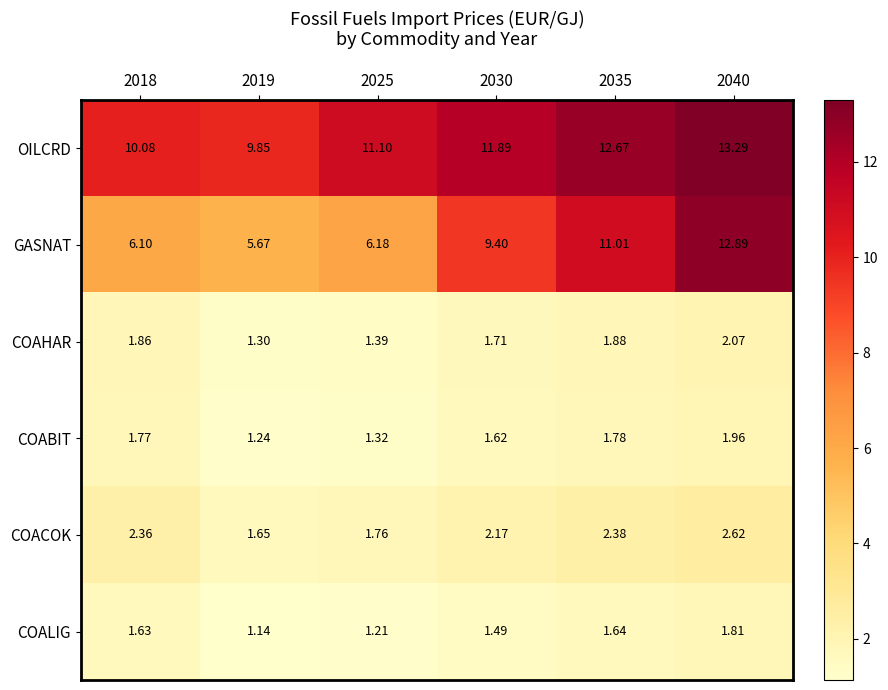

Is the value of OILCRD at 2025 greater than the value of GASNAT at 2019?

Yes